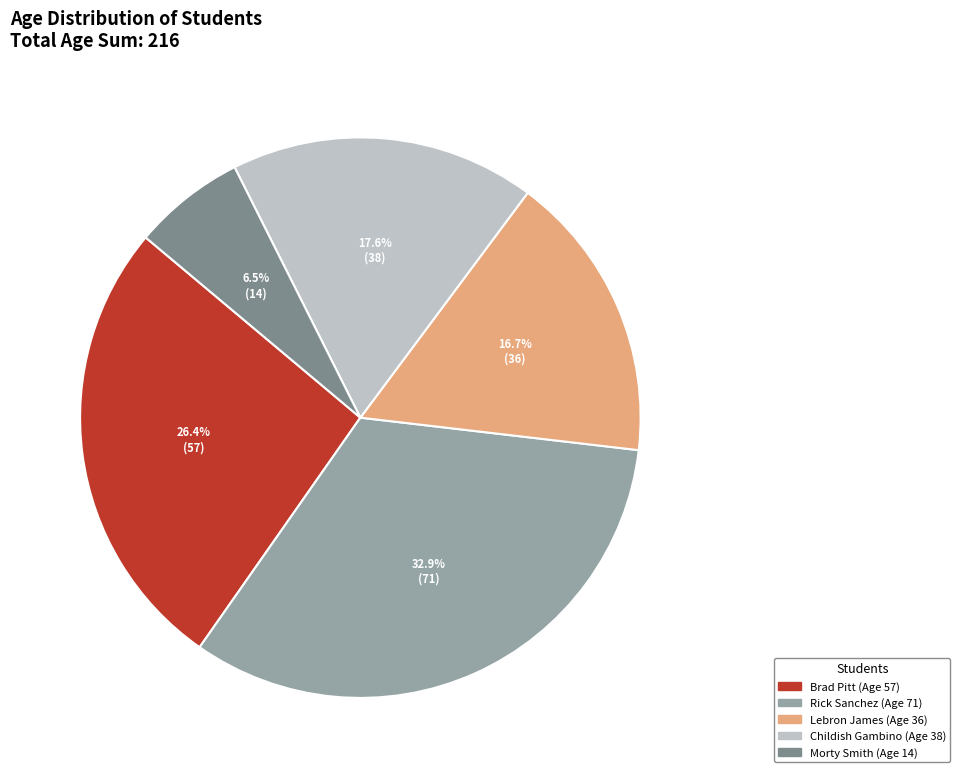

To the nearest percent, what is the difference between the Childish Gambino and Morty Smith slice percentages?

11%